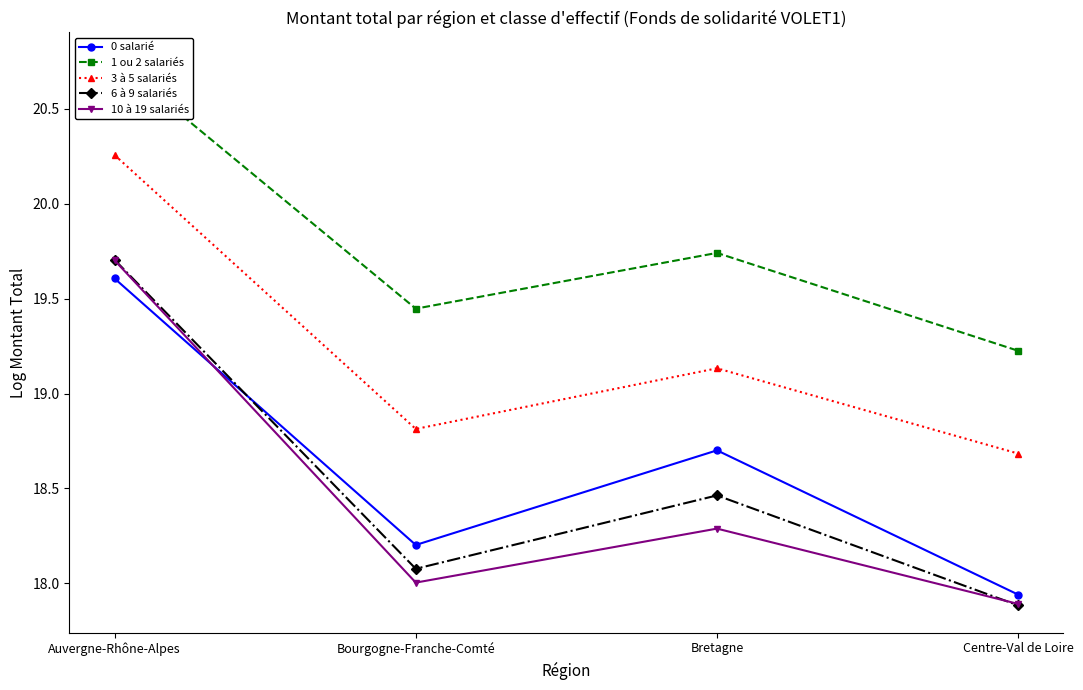

In 3 à 5 salariés, how many points are higher than both neighbors (excluding endpoints)?

1